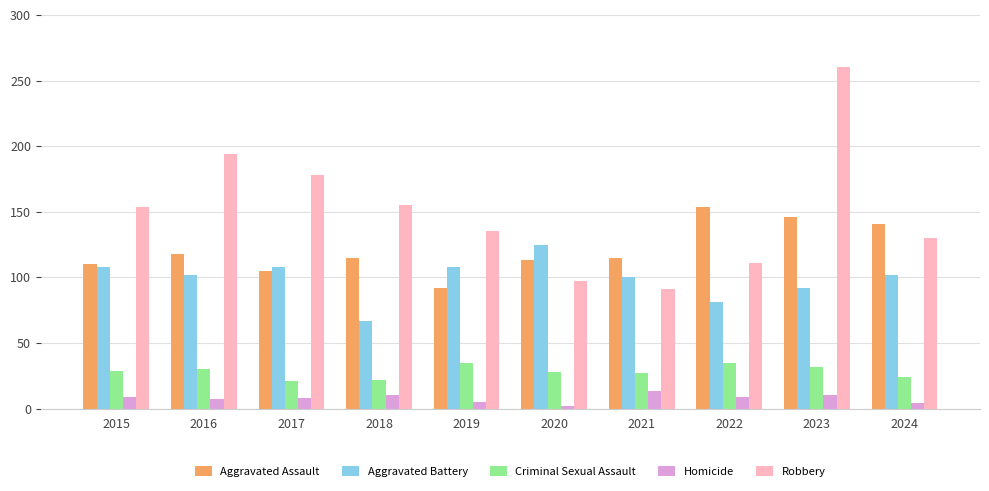

What is the value of the Robbery bar at the 5th from the left?

135